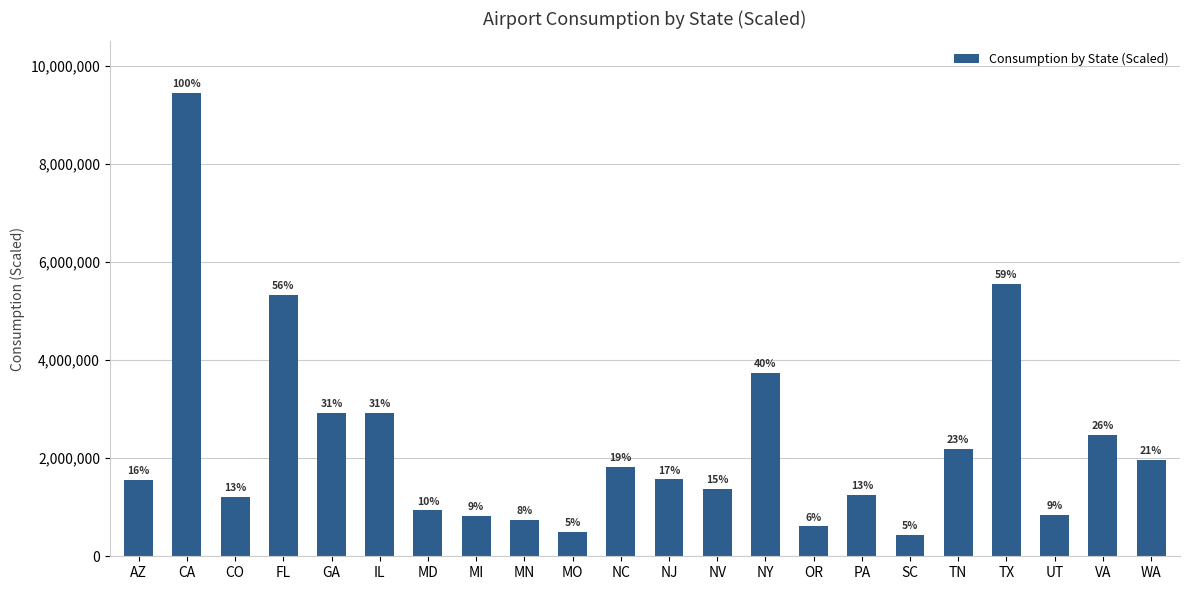

Which has a higher value, TN or GA?

GA